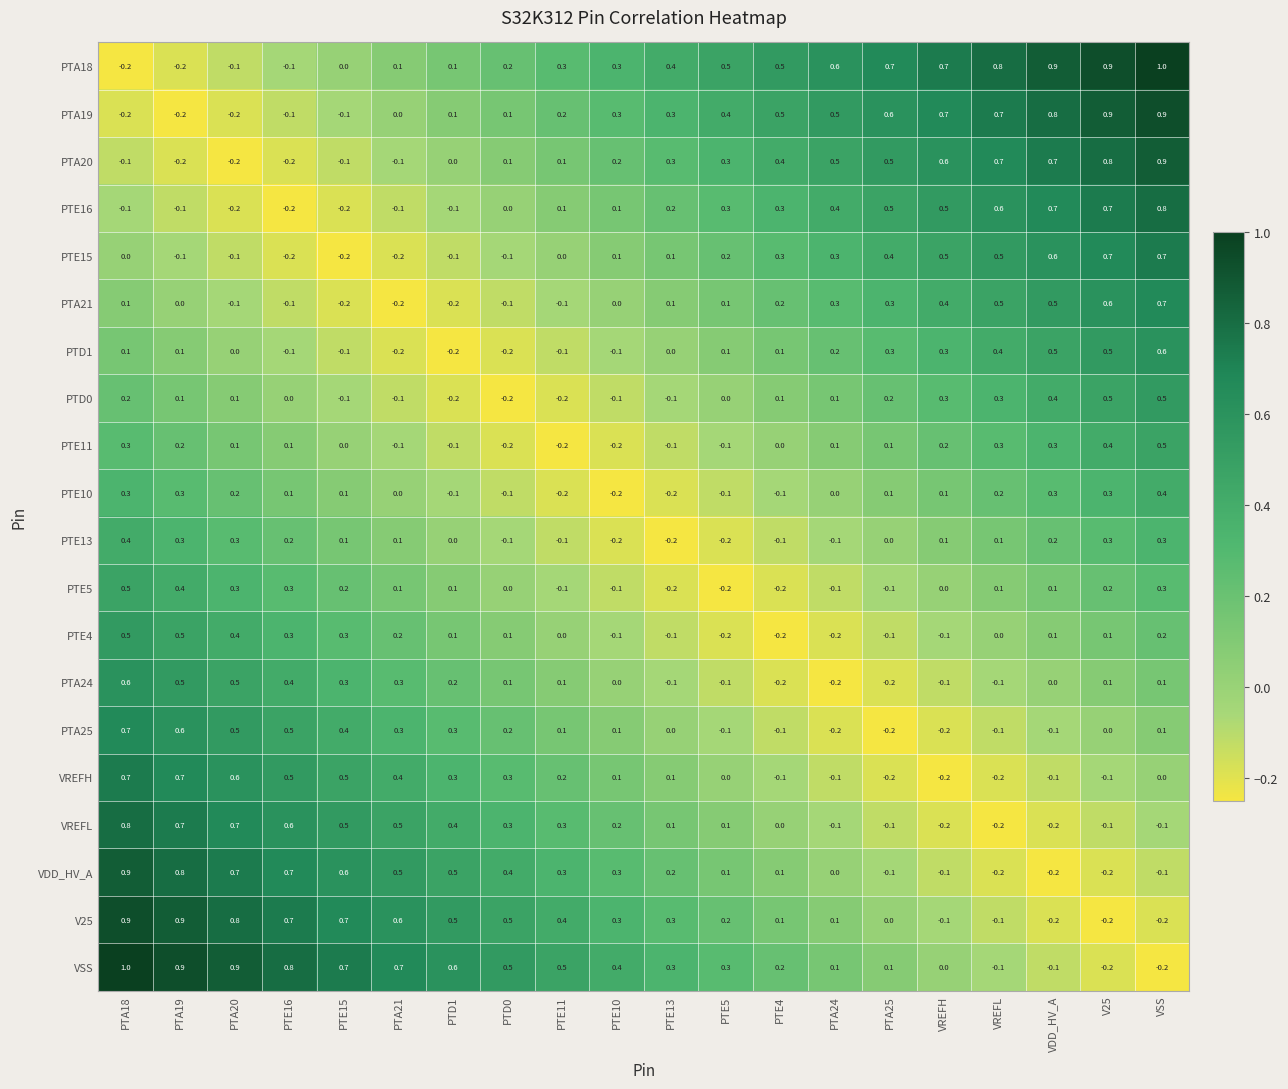

What is the minimum value shown in the chart?

-0.2